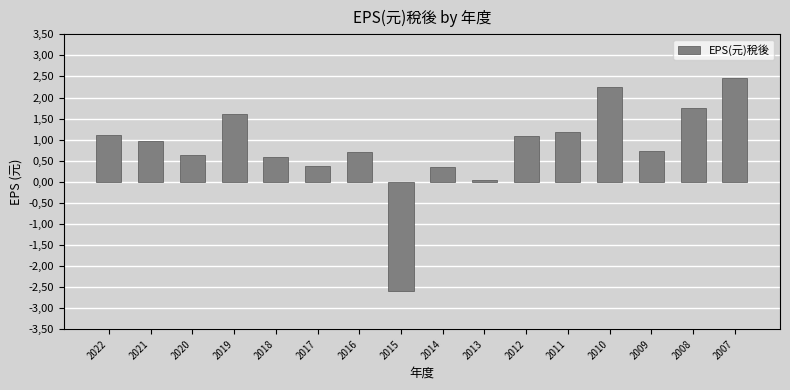

Are the bars horizontal?

No